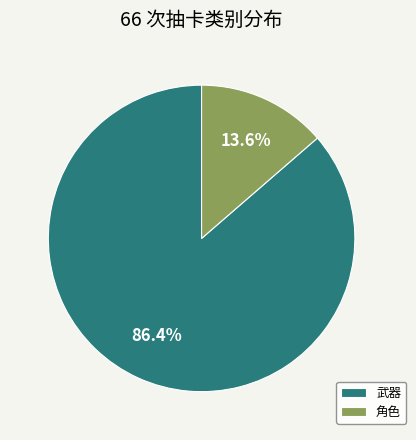

How many slices are in this pie chart?

2